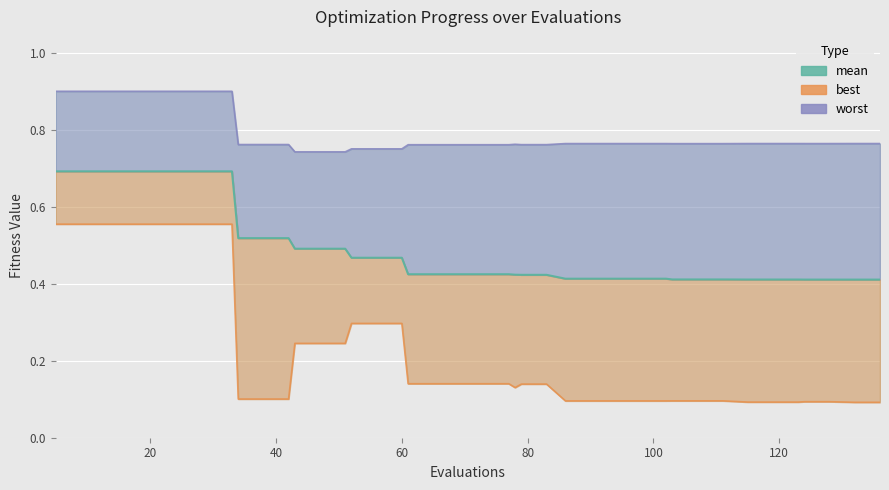

How many categories are shown in the chart?

40